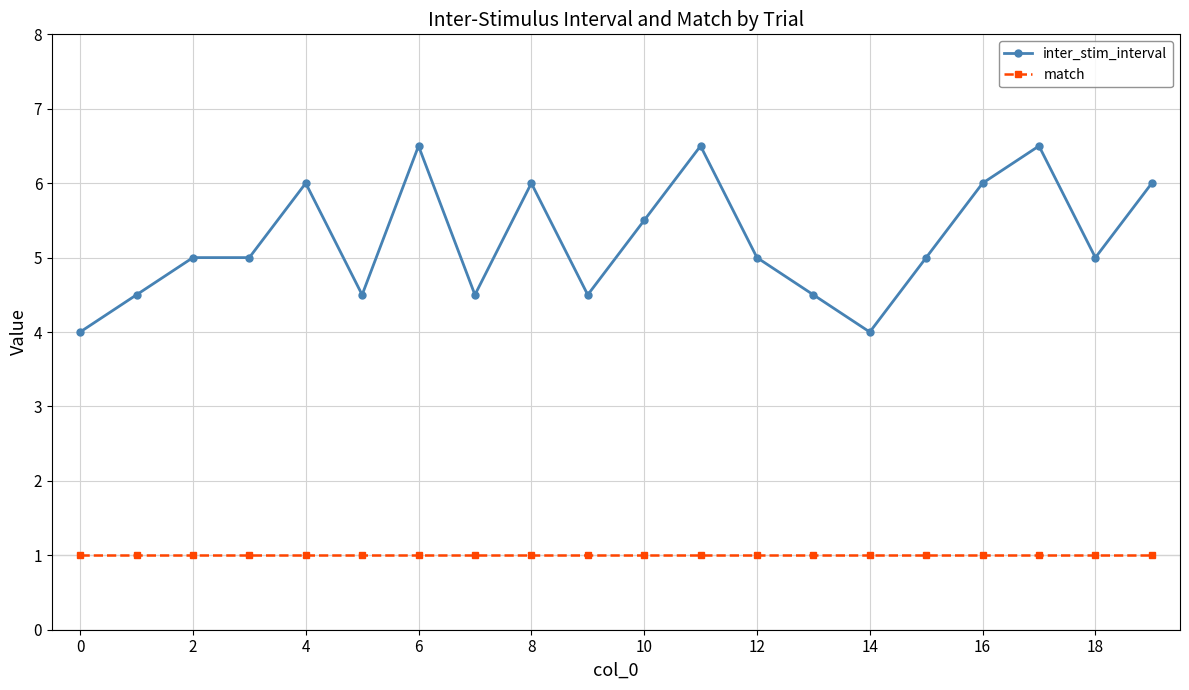

How many lines are shown in the chart?

2